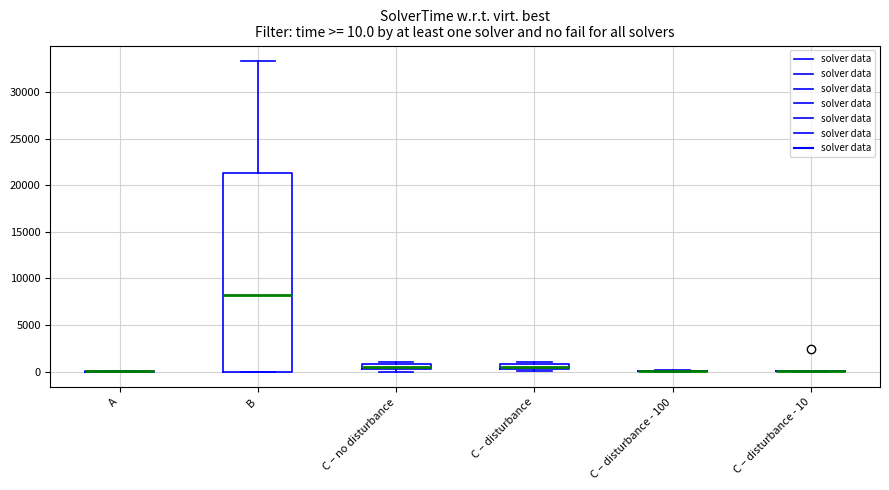

Comparing the boxes themselves (not the whiskers), which one is the tallest?

B